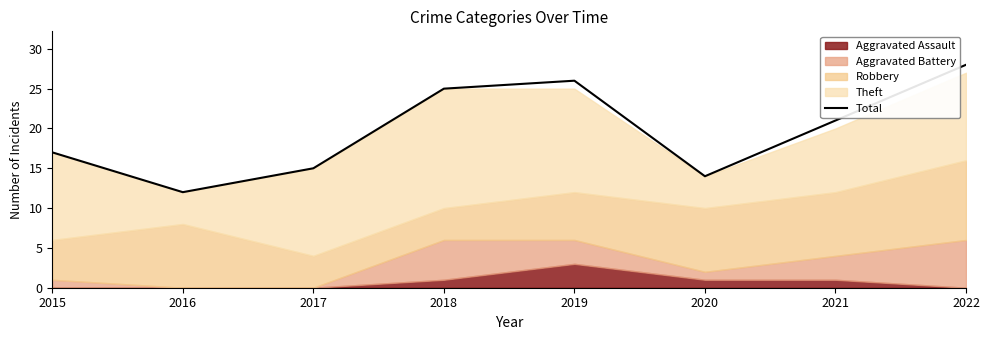

What is the sum of all values?

158